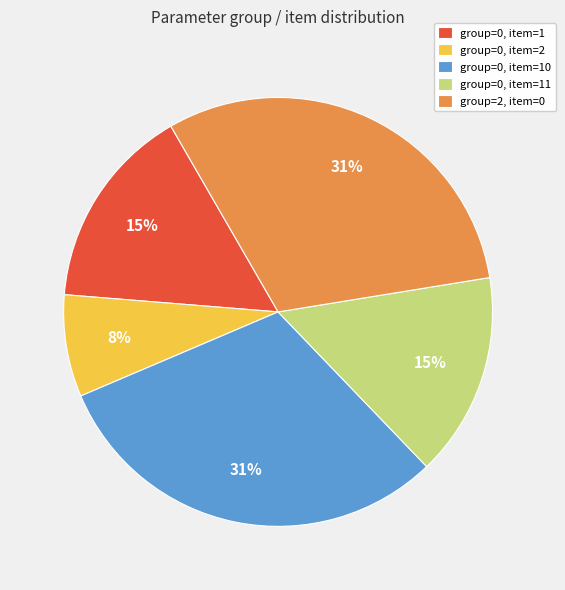

Which has a higher value, group=0, item=2 or group=0, item=11?

group=0, item=11